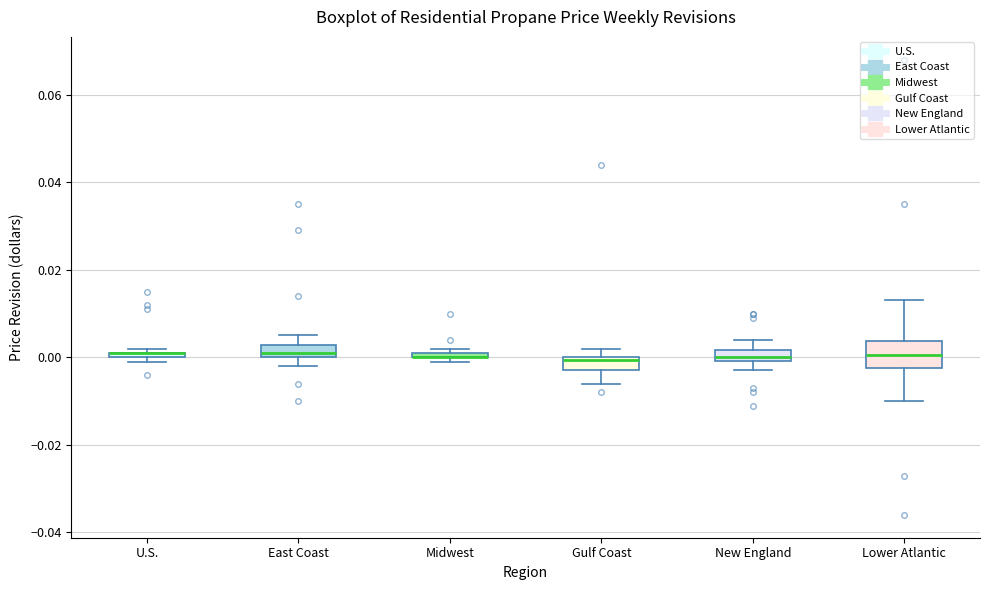

Which box is the tallest, from its lower edge to its upper edge?

Lower Atlantic